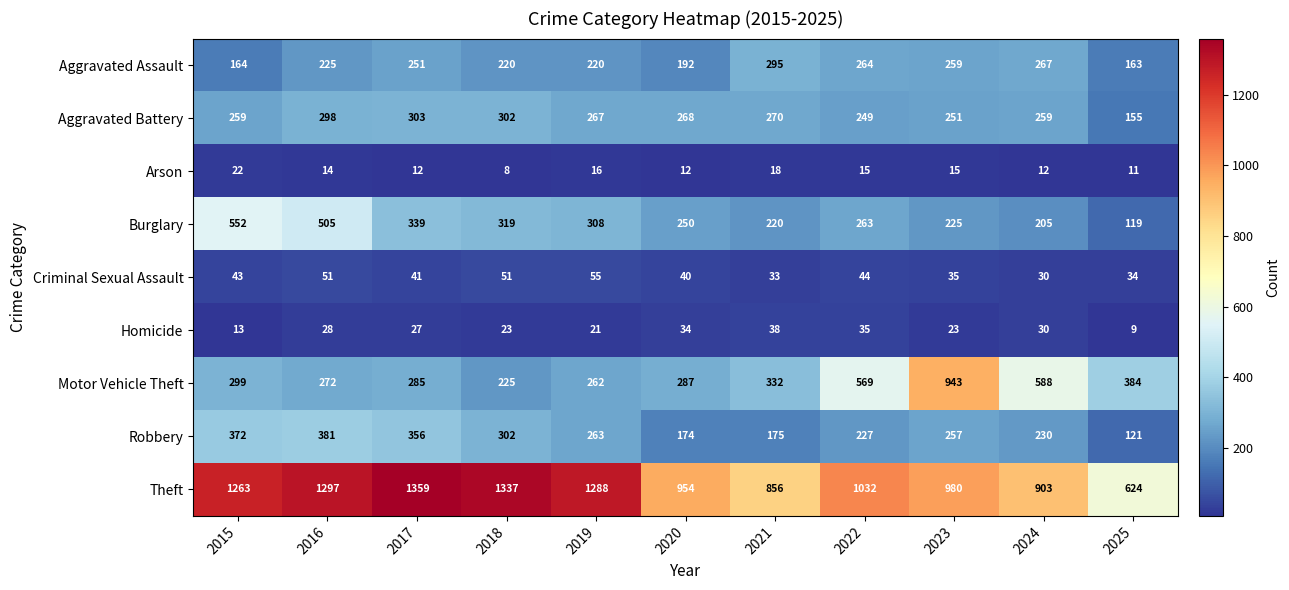

Rank the series at 2016 from lowest to highest value.

Arson, Homicide, Criminal Sexual Assault, Aggravated Assault, Motor Vehicle Theft, Aggravated Battery, Robbery, Burglary, Theft